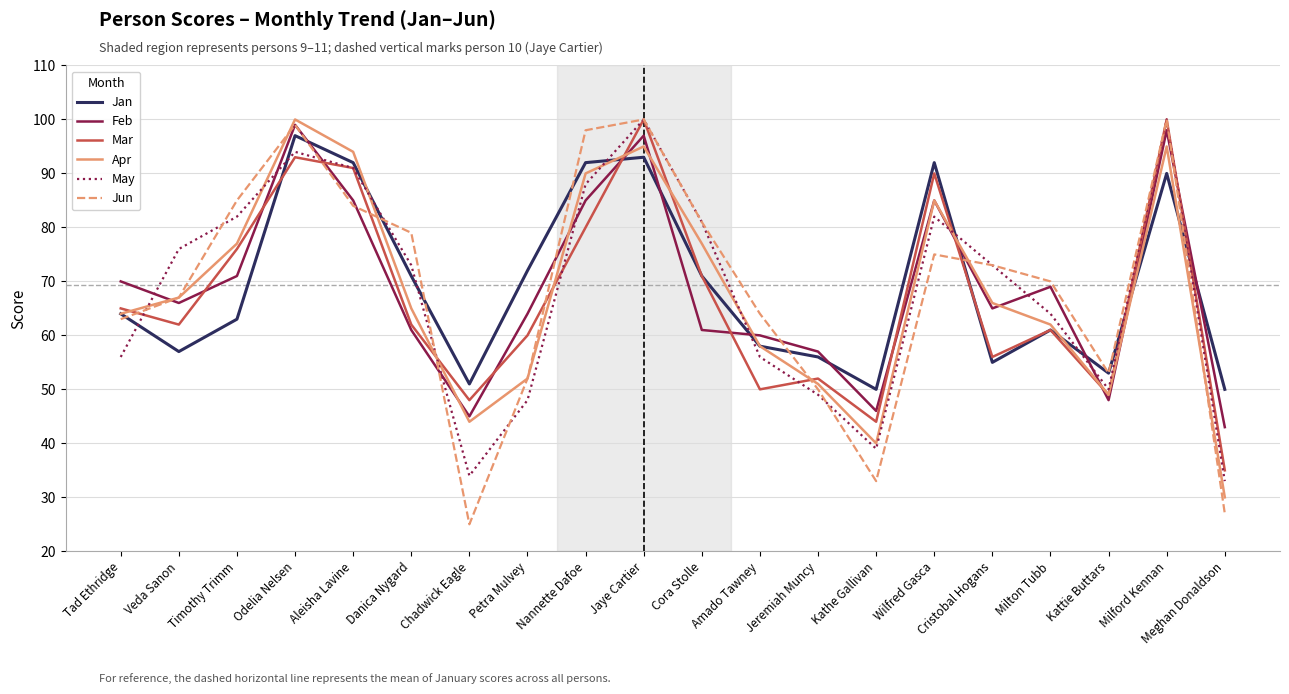

True or false: Feb has a value of 111 at Cristobal Hogans.

False